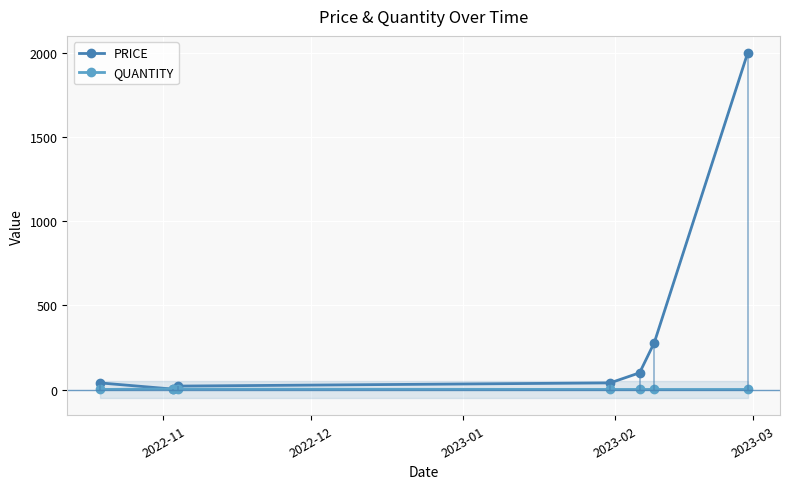

List the series in order of their overall mean, lowest first.

QUANTITY, PRICE